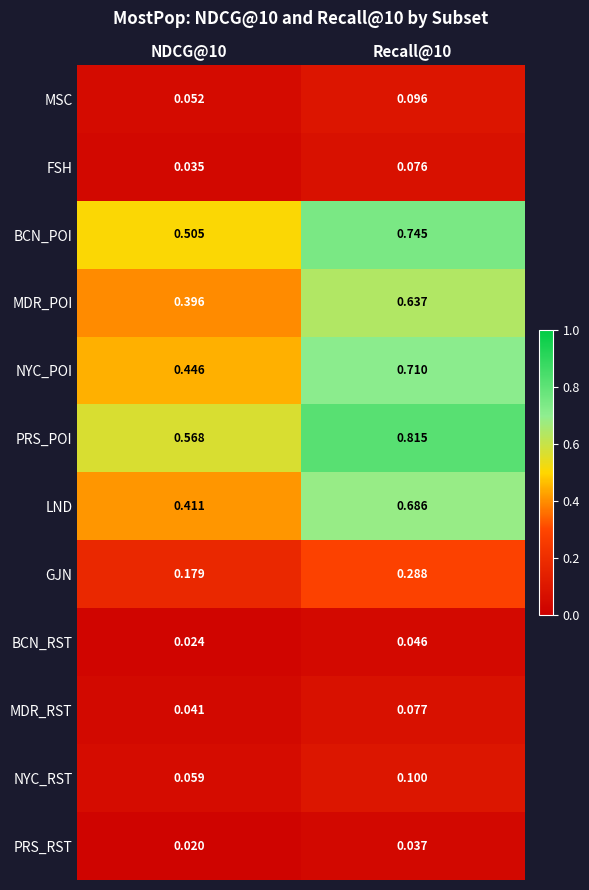

Which series has the largest range (max minus min)?

LND